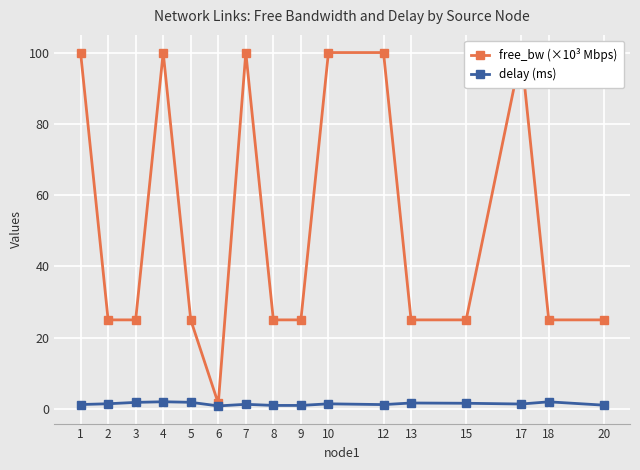

Is this an area chart (filled region under the line)?

No